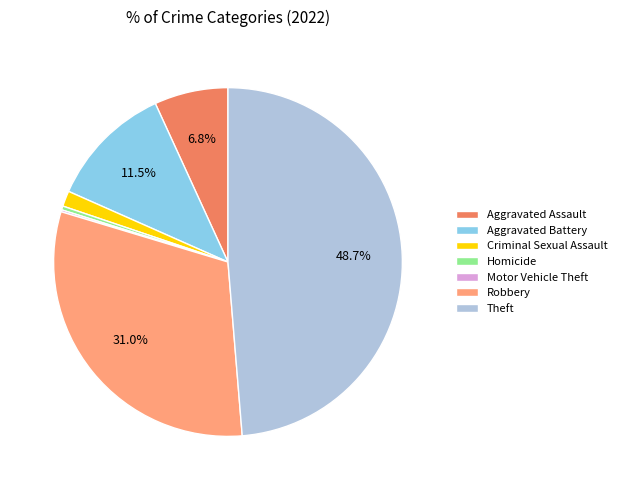

Which slice is the largest?

Theft